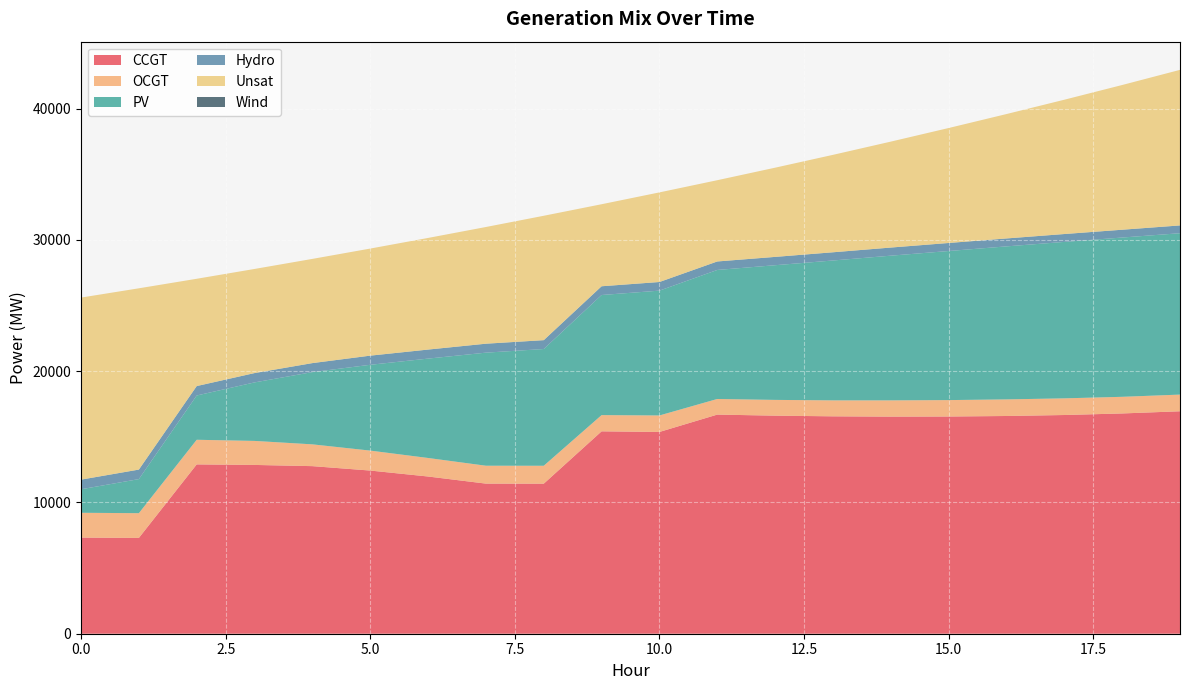

Reading left to right, list all the values displayed in this chart.

CCGT: 0=7323	1=7299	2=12900	3=12859	4=12767	5=12431	6=11977	7=11436	8=11431	9=15419	10=15371	11=16694	12=16613	13=16562	14=16540	15=16548	16=16587	17=16662	18=16781	19=16947
OCGT: 0=1891	1=1884	2=1876	3=1830	4=1660	5=1520	6=1412	7=1363	8=1365	9=1236	10=1257	11=1189	12=1201	13=1216	14=1238	15=1251	16=1265	17=1270	18=1268	19=1271
PV: 0=1791	1=2596	2=3373	3=4457	4=5504	5=6537	6=7570	7=8614	8=8894	9=9149	10=9509	11=9830	12=10260	13=10656	14=11023	15=11357	16=11657	17=11918	18=12134	19=12294
Hydro: 0=734	1=726	2=719	3=712	4=686	5=697	6=689	7=682	8=675	9=667	10=658	11=647	12=634	13=626	14=619	15=612	16=605	17=600	18=595	19=593
Unsat: 0=13869	1=13810	2=8173	3=7931	4=7938	5=8157	6=8504	7=8890	8=9476	9=6249	10=6827	11=6190	12=6796	13=7422	14=8070	15=8758	16=9476	17=10232	18=11025	19=11852
Wind: 0=0	1=0	2=0	3=0	4=0	5=0	6=0	7=0	8=0	9=0	10=0	11=0	12=0	13=0	14=0	15=0	16=0	17=0	18=0	19=0